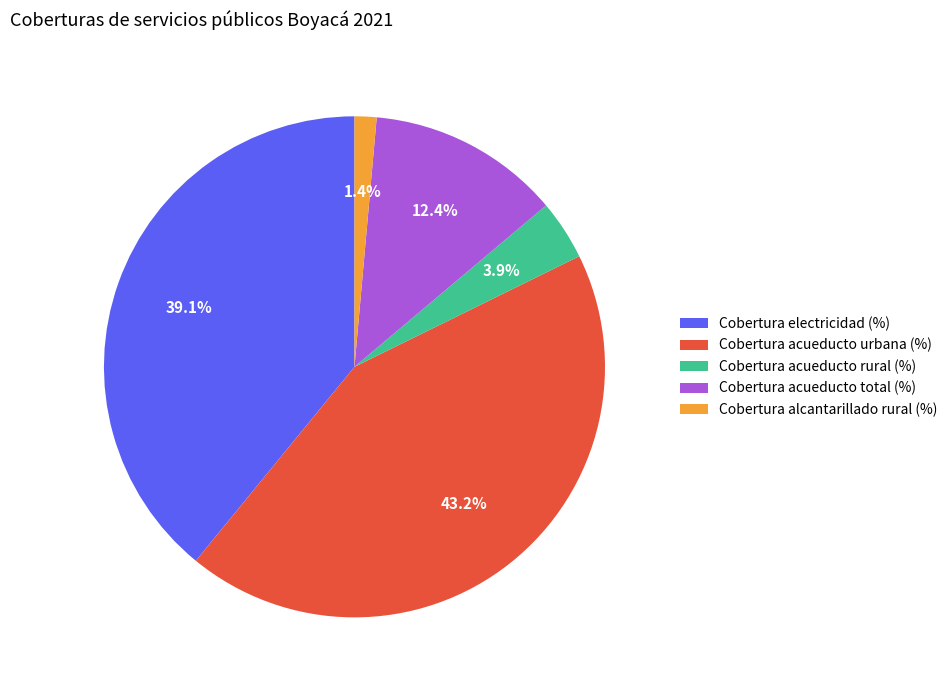

Rank the categories by value from lowest to highest.

Cobertura alcantarillado rural (%), Cobertura acueducto rural (%), Cobertura acueducto total (%), Cobertura electricidad (%), Cobertura acueducto urbana (%)